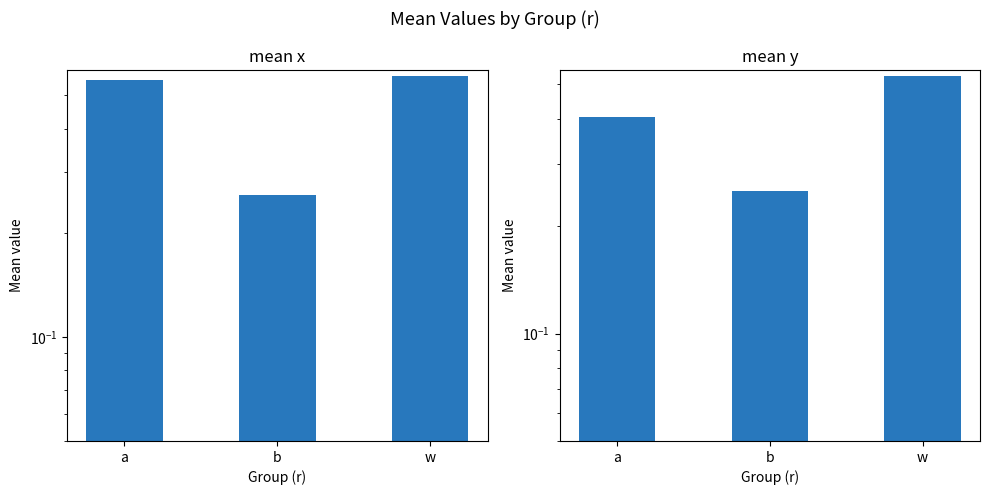

How many bars are there in total?

6